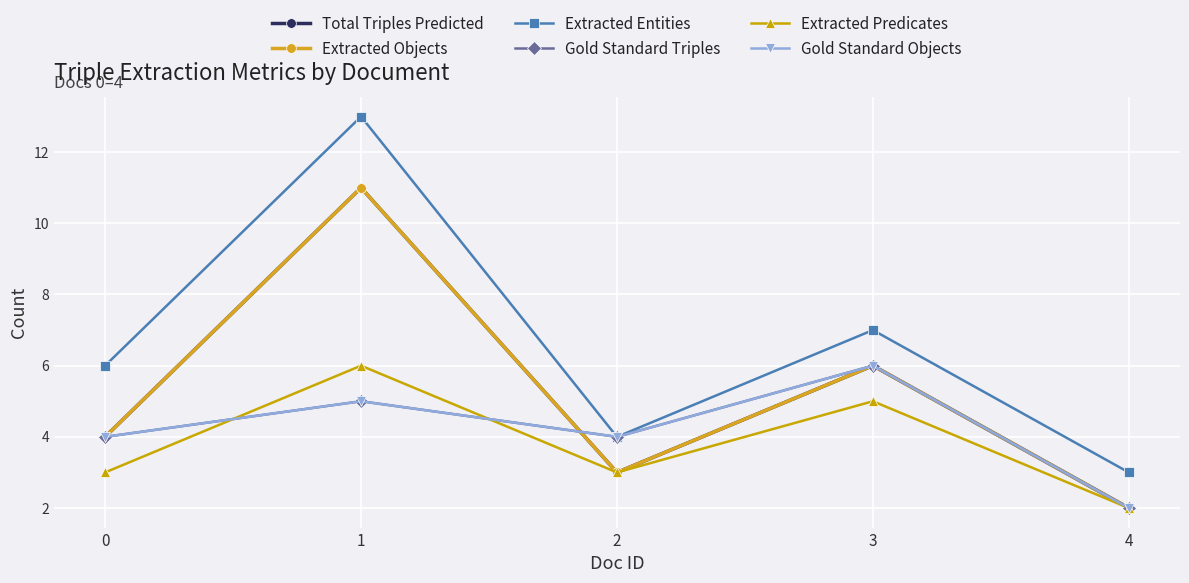

True or false: Extracted Entities has a value of 6 at 0.

True